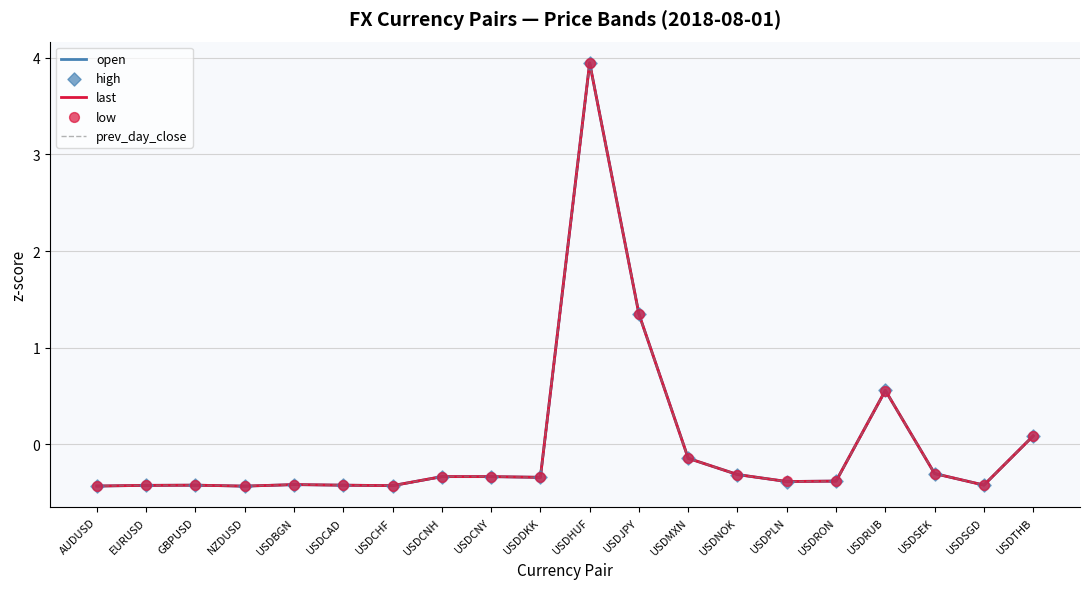

Which series has the largest total across all categories?

open